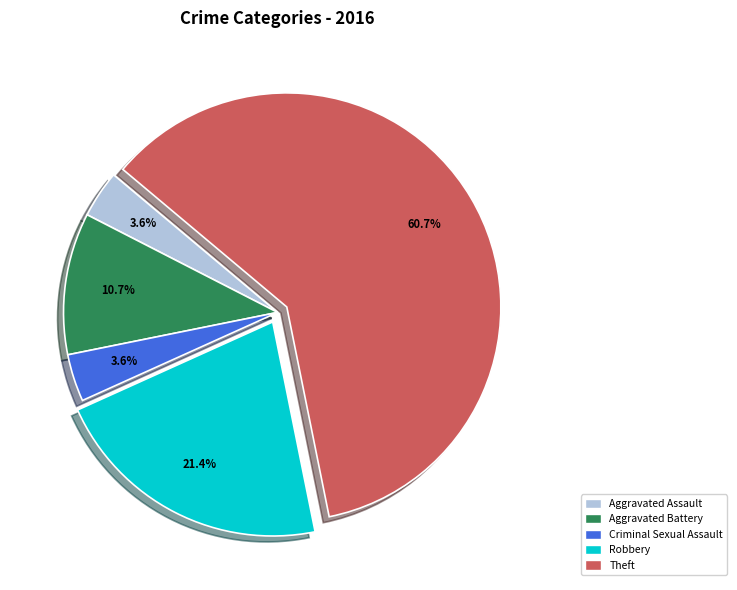

Which slice is the largest?

Theft